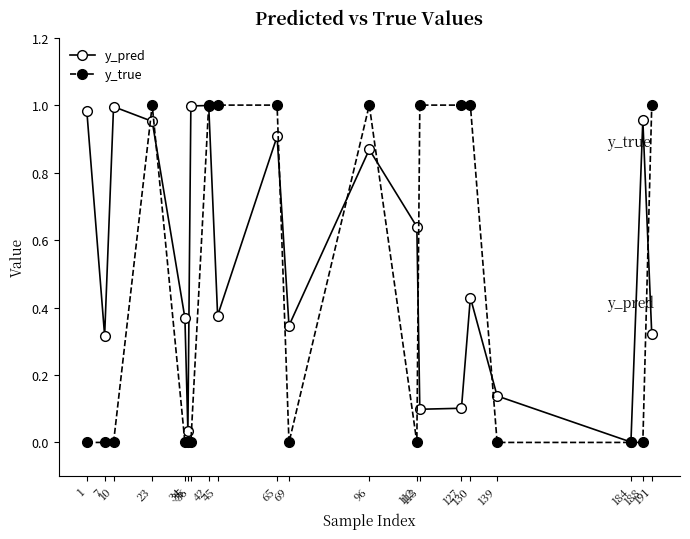

Which series has the largest total across all categories?

y_pred